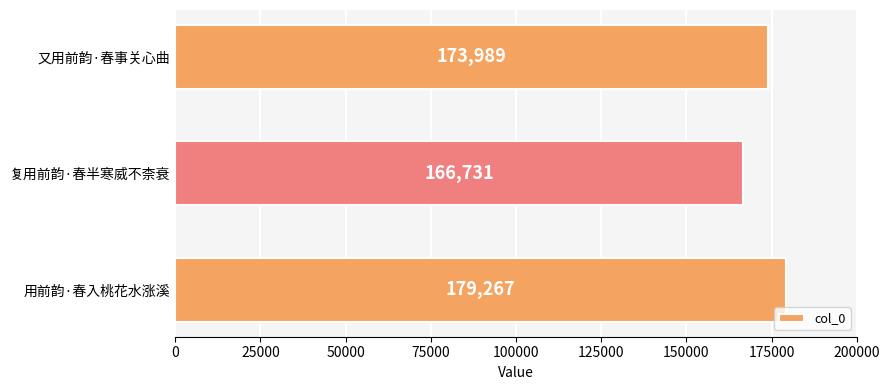

What is the difference between the values at 复用前韵·春半寒威不柰衰 and 用前韵·春入桃花水涨溪?

12536